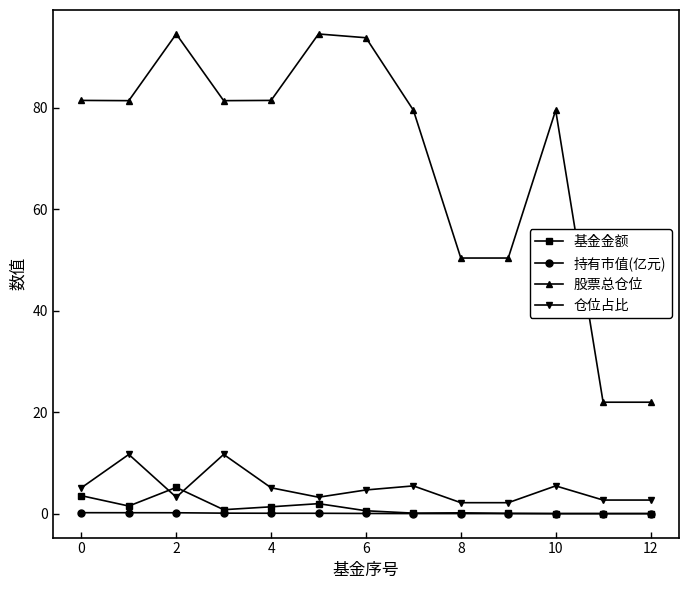

Which series has the largest range (max minus min)?

股票总仓位